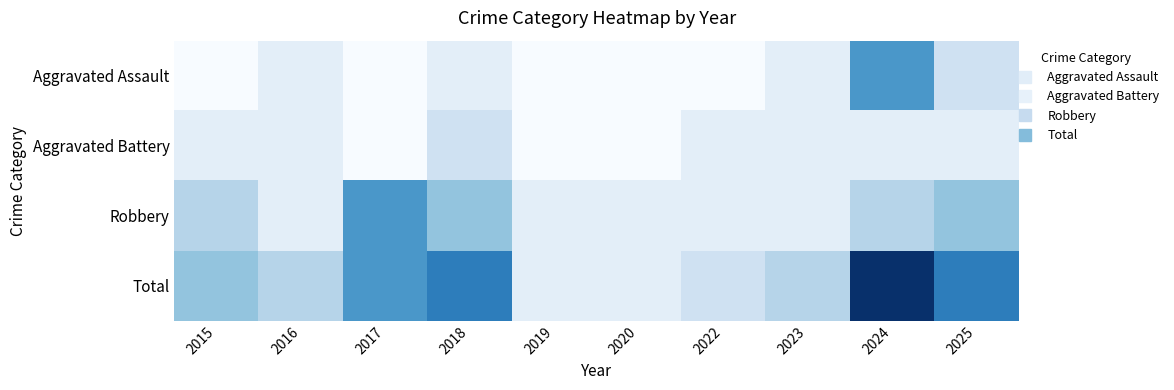

Which series has the largest range (max minus min)?

Total